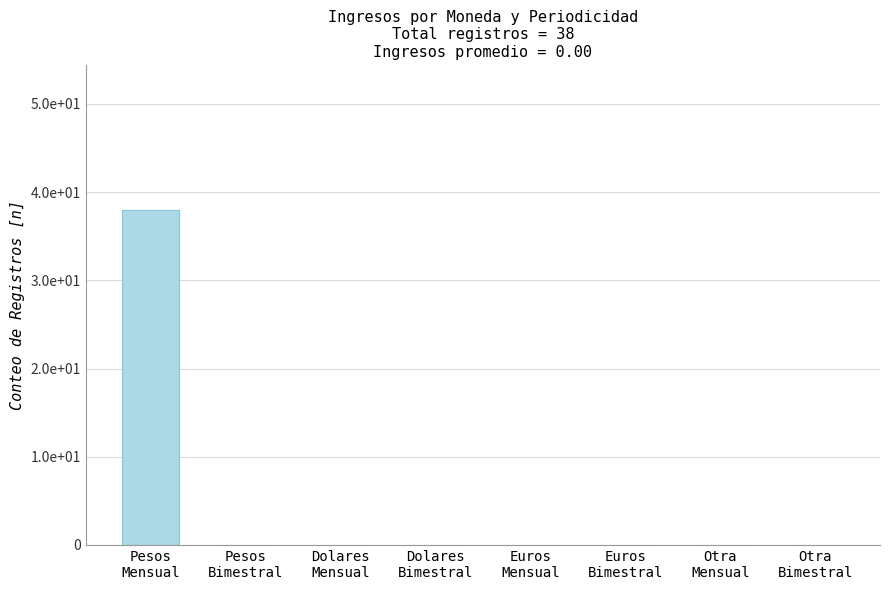

Reading left to right, extract all data points from this chart.

Pesos
Mensual=38	Pesos
Bimestral=0	Dolares
Mensual=0	Dolares
Bimestral=0	Euros
Mensual=0	Euros
Bimestral=0	Otra
Mensual=0	Otra
Bimestral=0